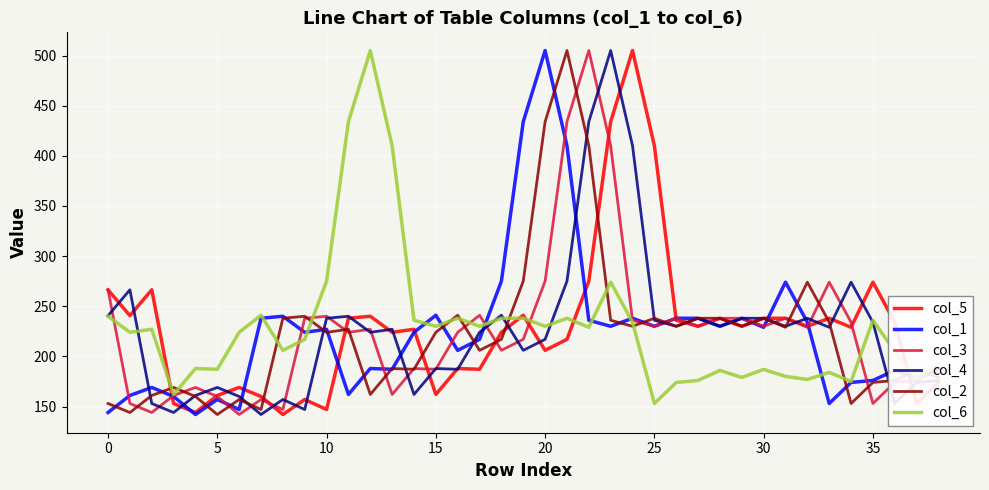

What is the minimum value for col_4?

142.0